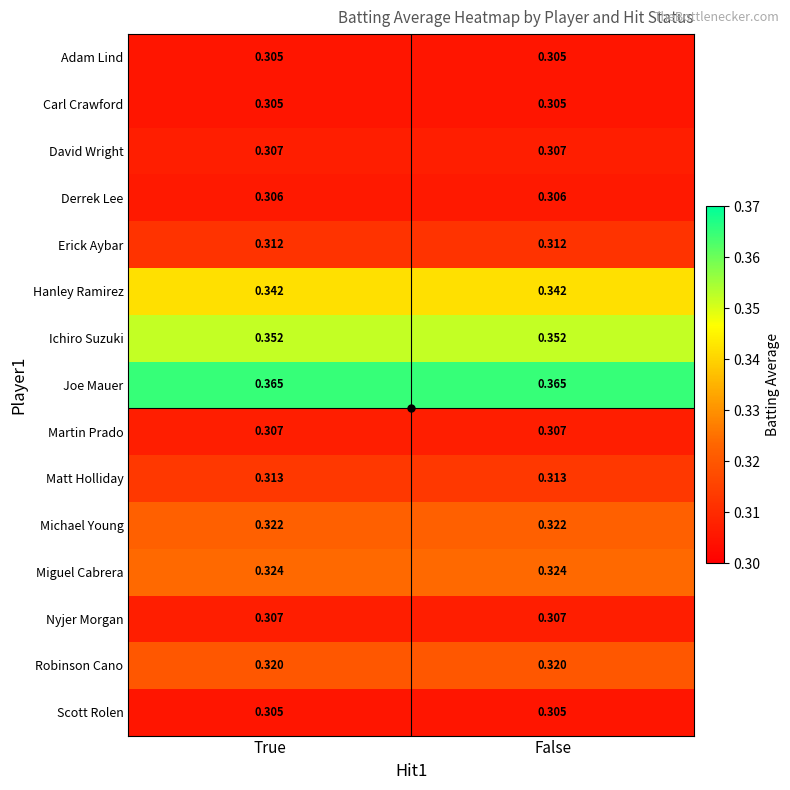

Which series has the largest total across all categories?

Joe Mauer